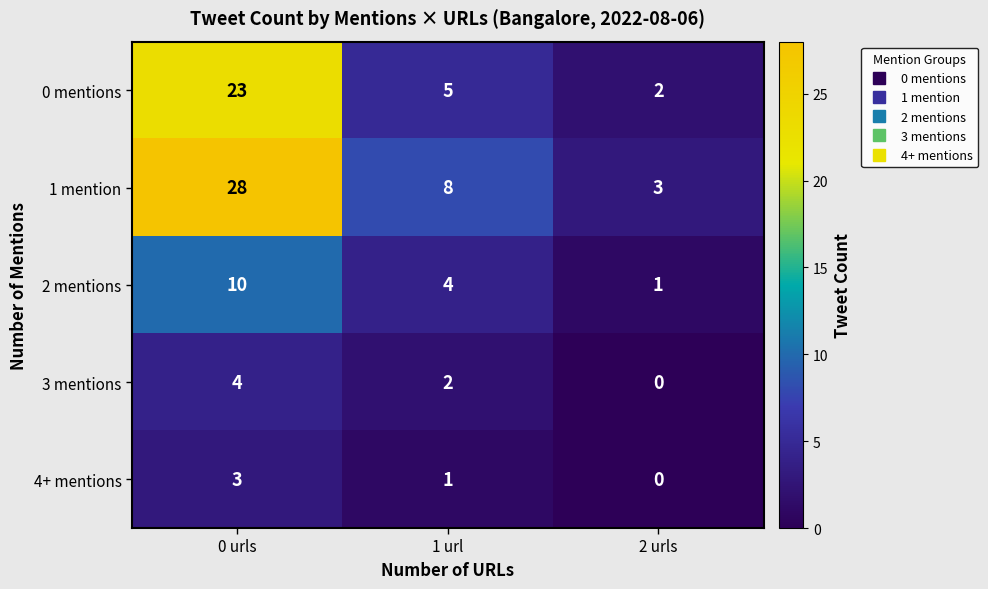

How many series are shown in this chart?

5